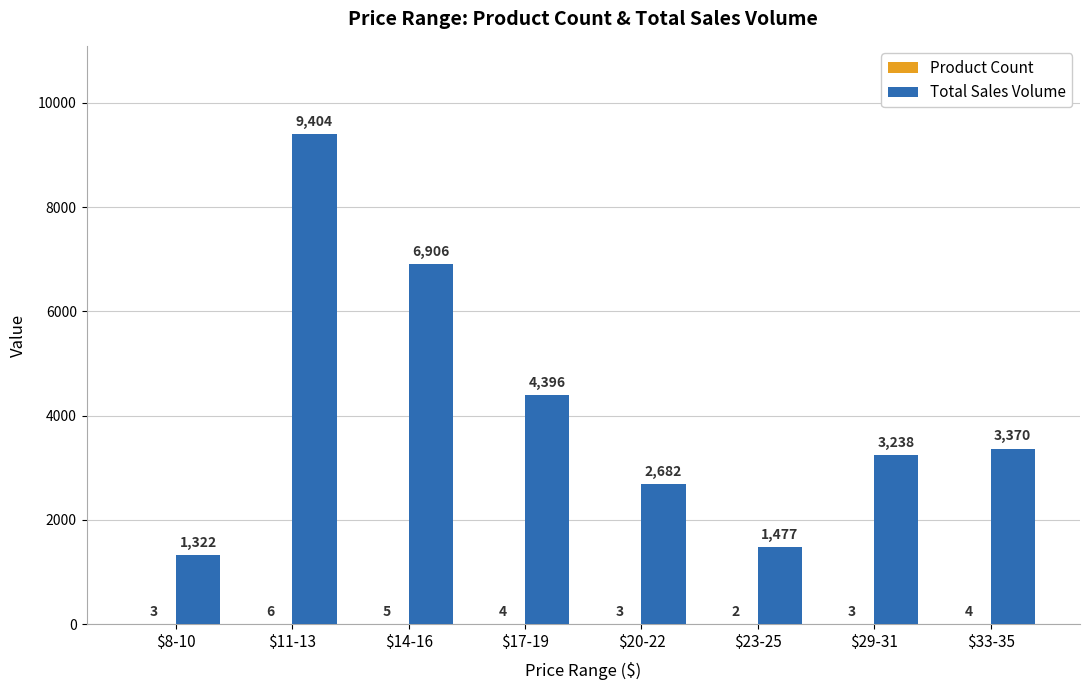

What is the maximum value shown in the chart?

9404